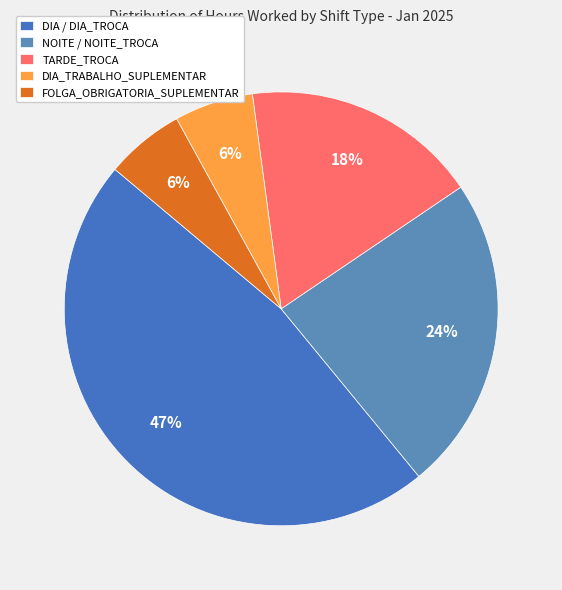

Which category has the smallest portion of the pie?

DIA_TRABALHO_SUPLEMENTAR